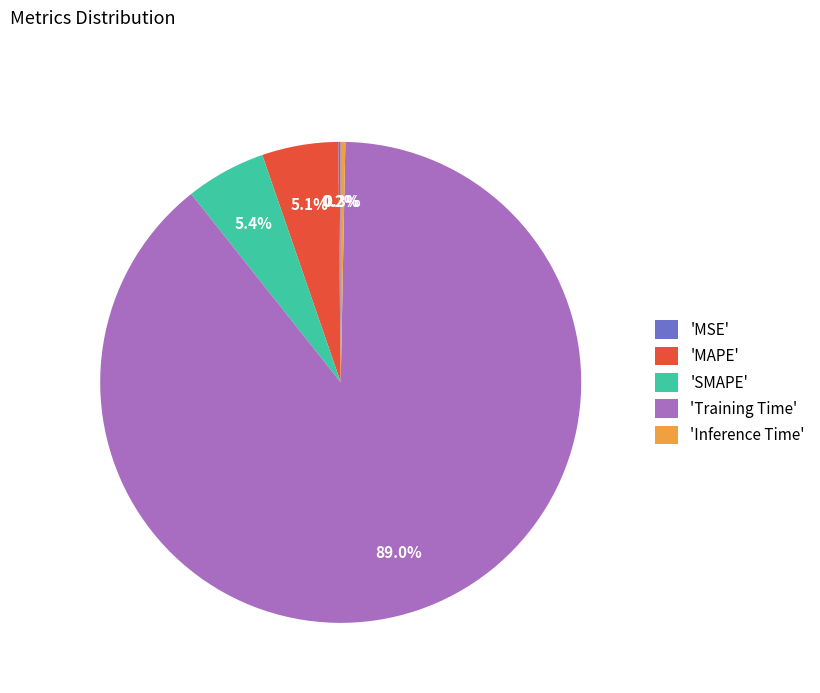

Which category has the biggest portion of the pie?

'Training Time'